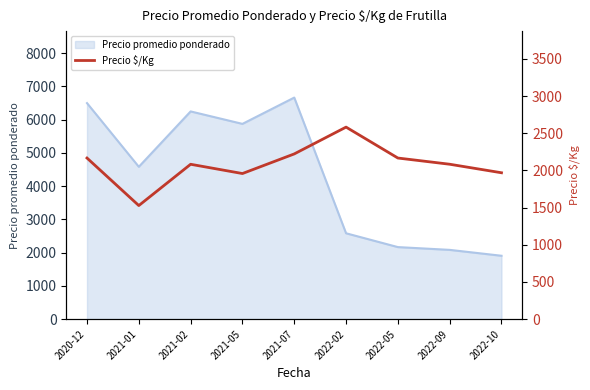

Where does the data first go above 2083?

2020-12